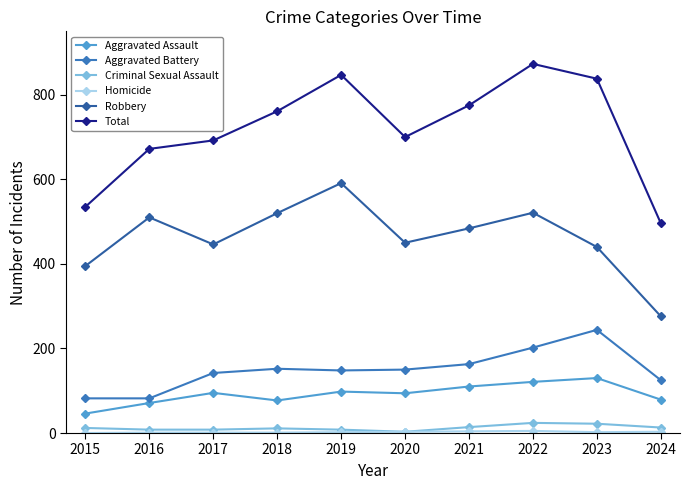

True or false: Aggravated Battery and Total cross at least once.

False